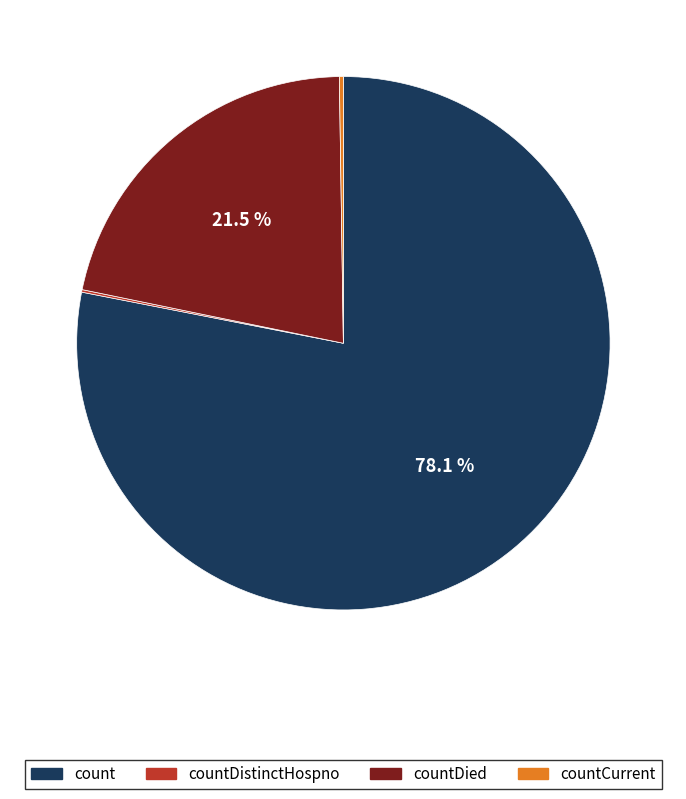

Is there any slice that represents more than half of the pie?

Yes